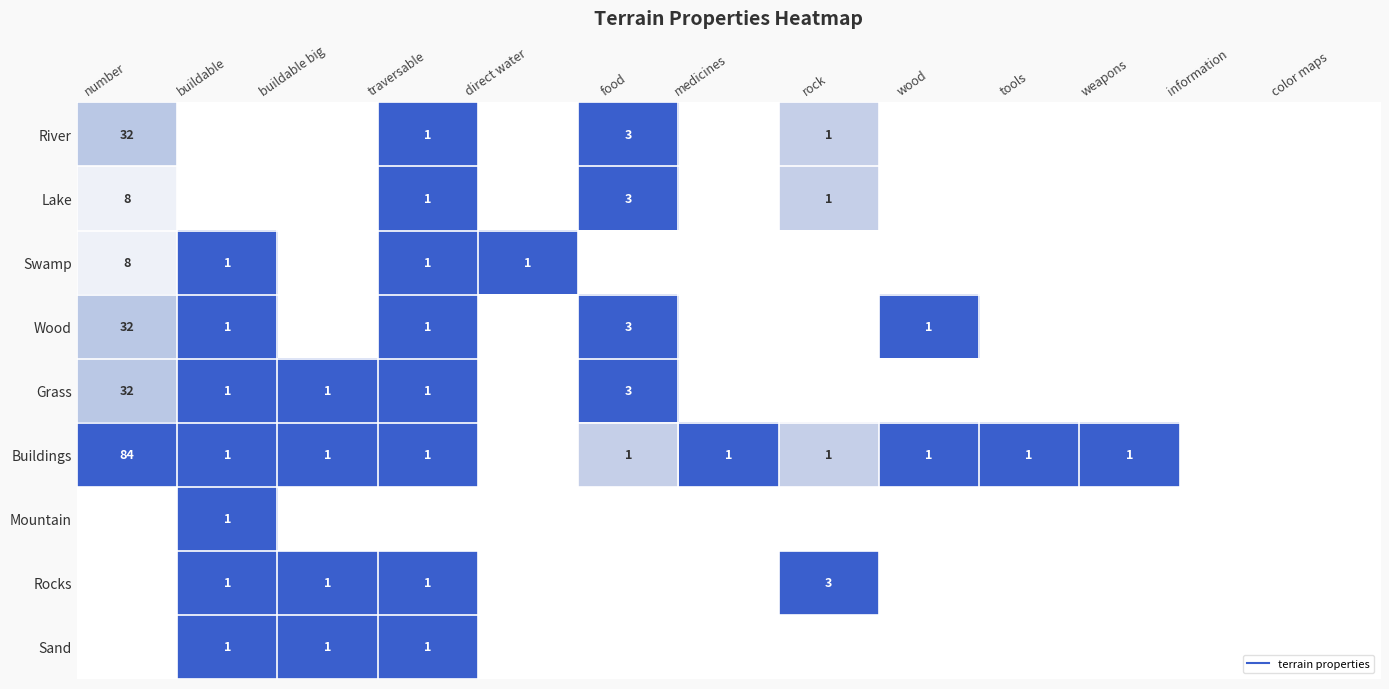

Count the number of data series in this chart.

9